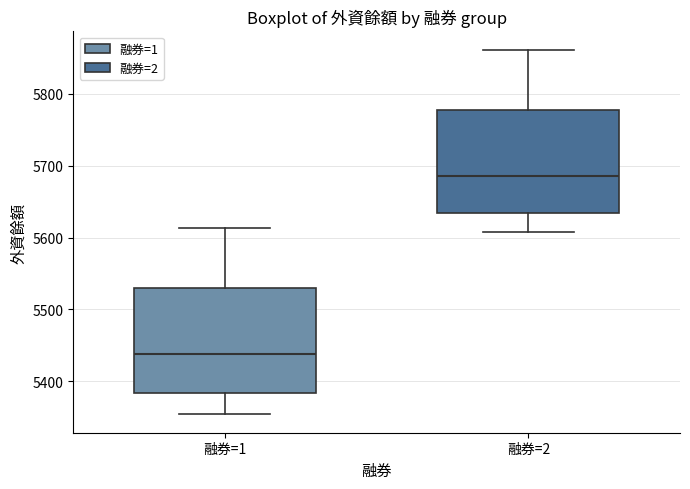

Which box has the highest median line?

融券=2